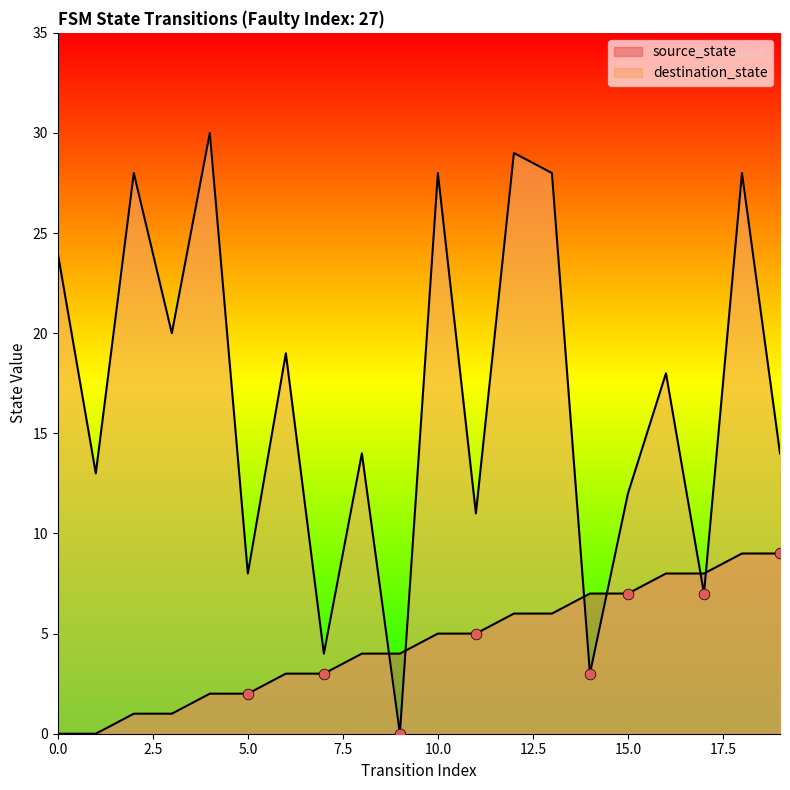

What are all the series names shown in the legend?

source_state, destination_state